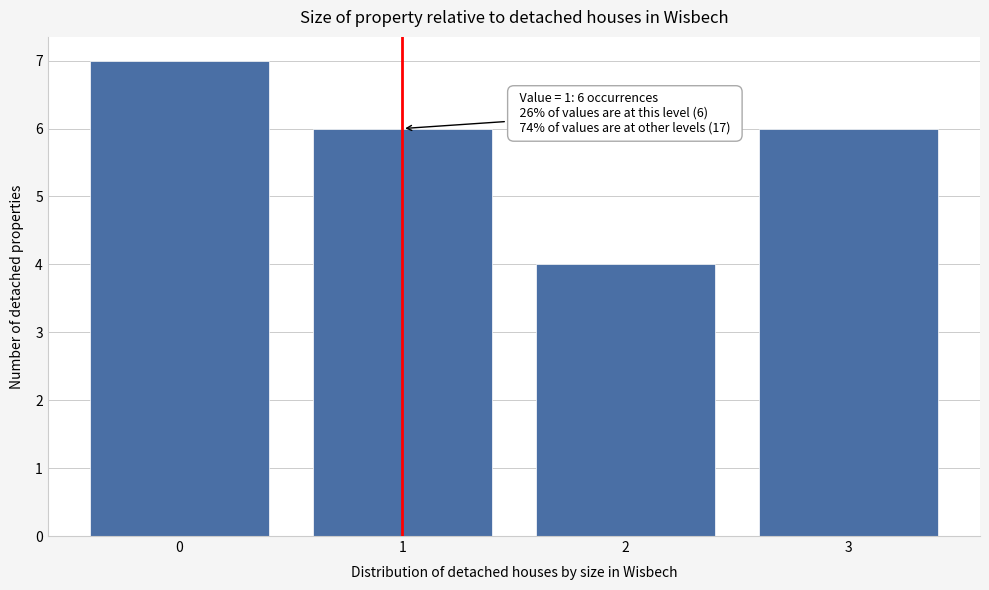

Which range on the x-axis has the tallest bar?

-0.5 to 0.5